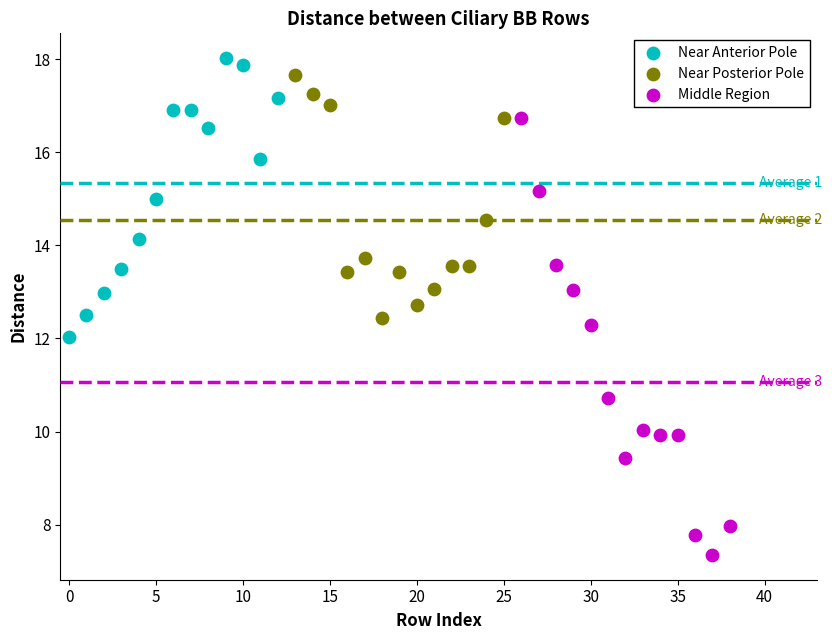

Which series reaches the minimum Y coordinate?

Middle Region